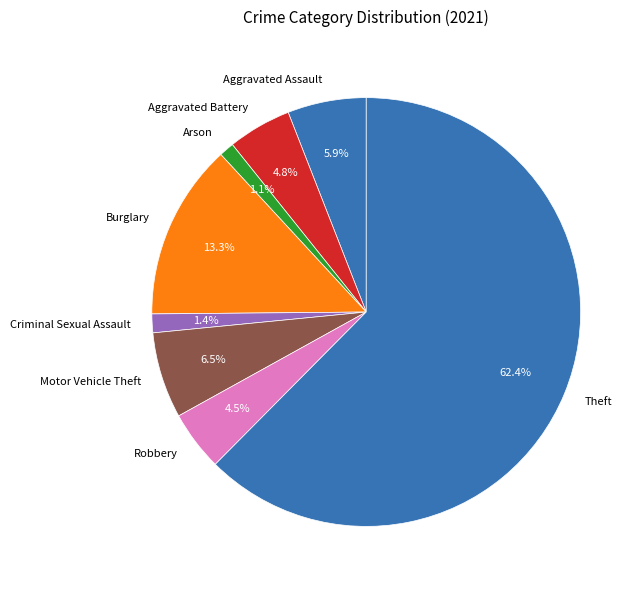

How many slices are in this pie chart?

8